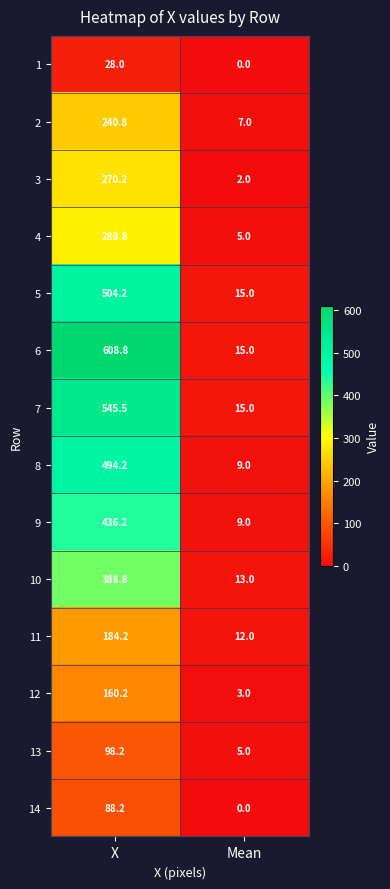

Which label corresponds to the smallest value in the chart?

Mean